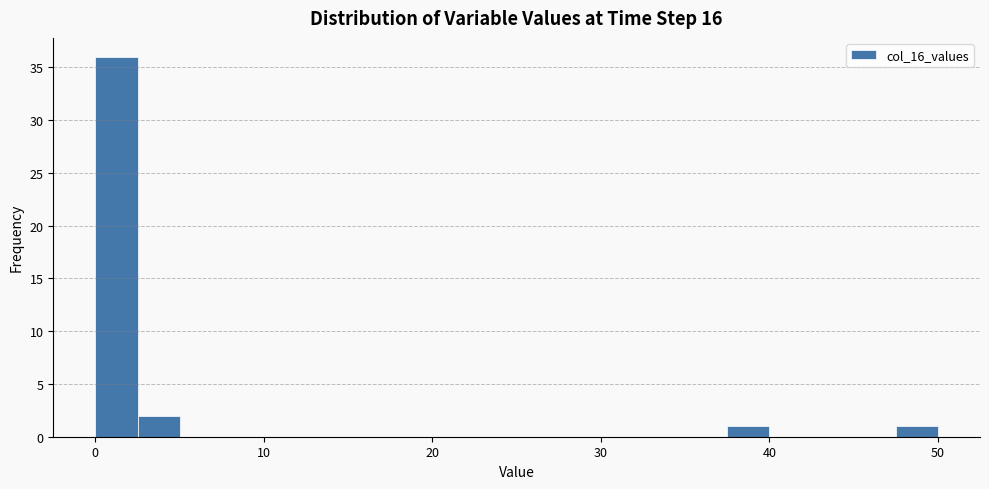

Read against the x-axis, roughly where is the centre of the tallest bar?

1